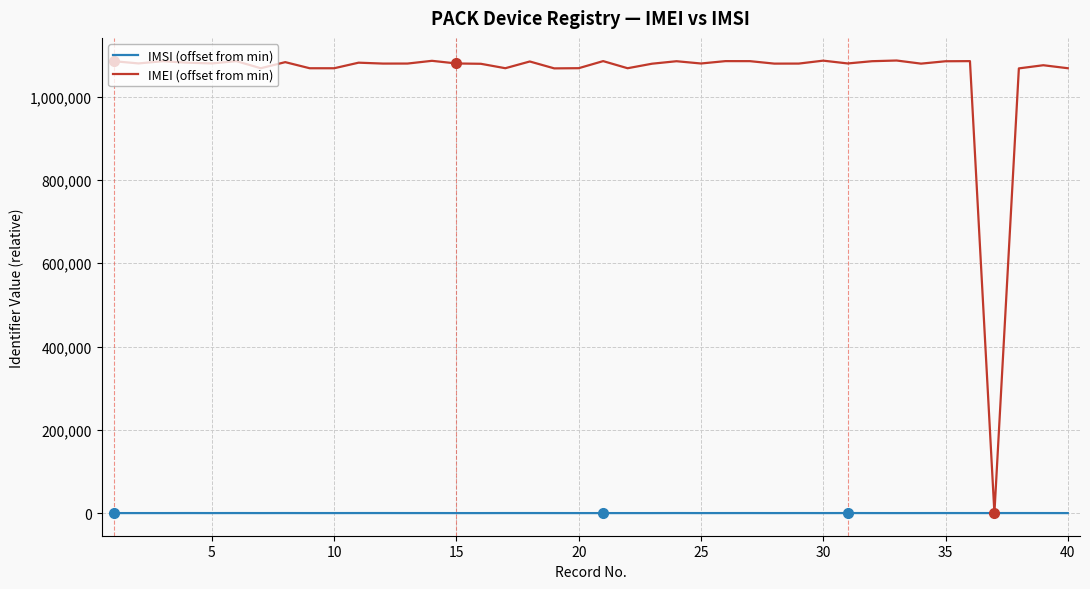

What is the difference between the maximum and second lowest values in the IMSI (offset from min) series?

101